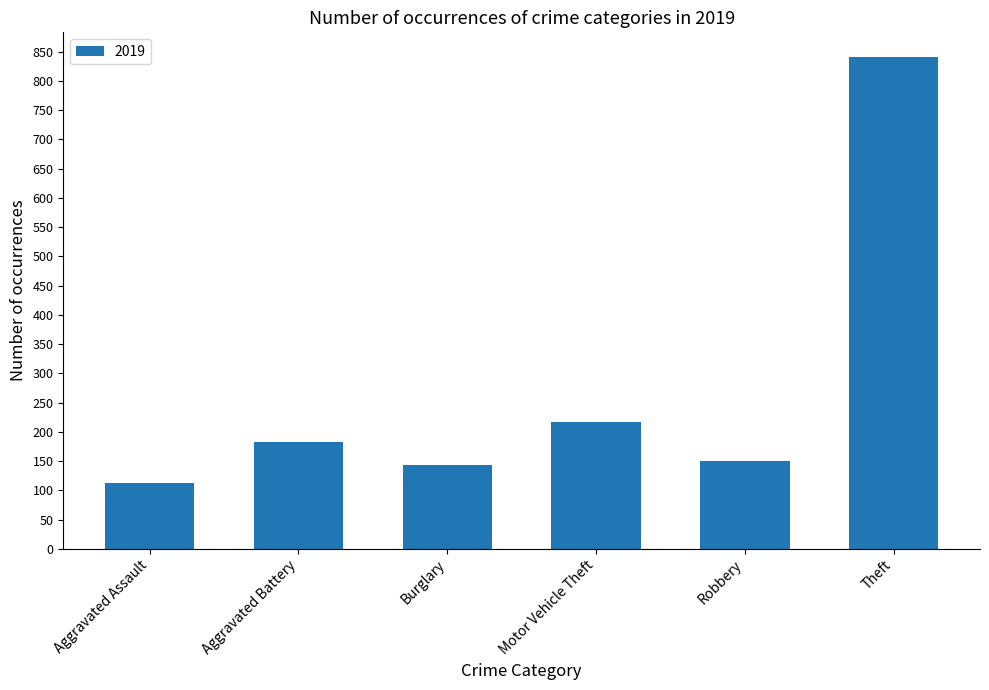

What is the sum of all values?

1645